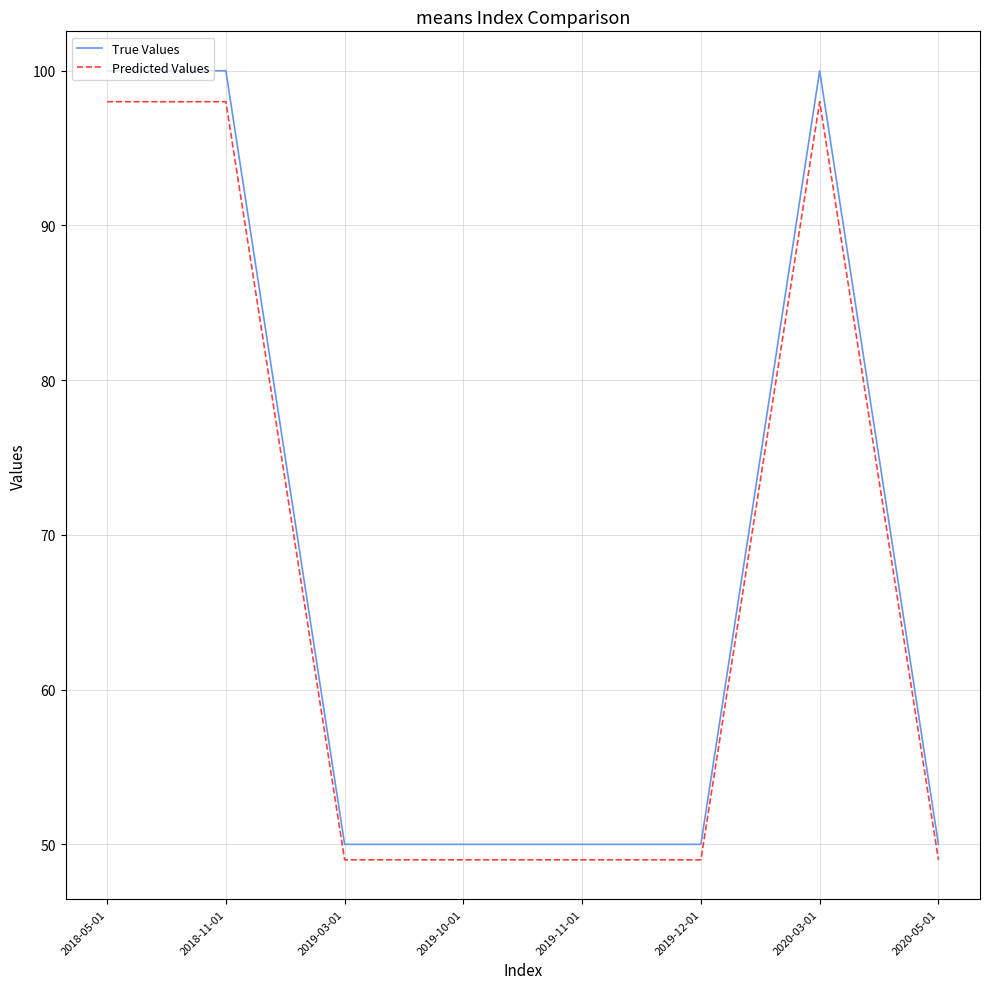

Which series has the largest range (max minus min)?

True Values